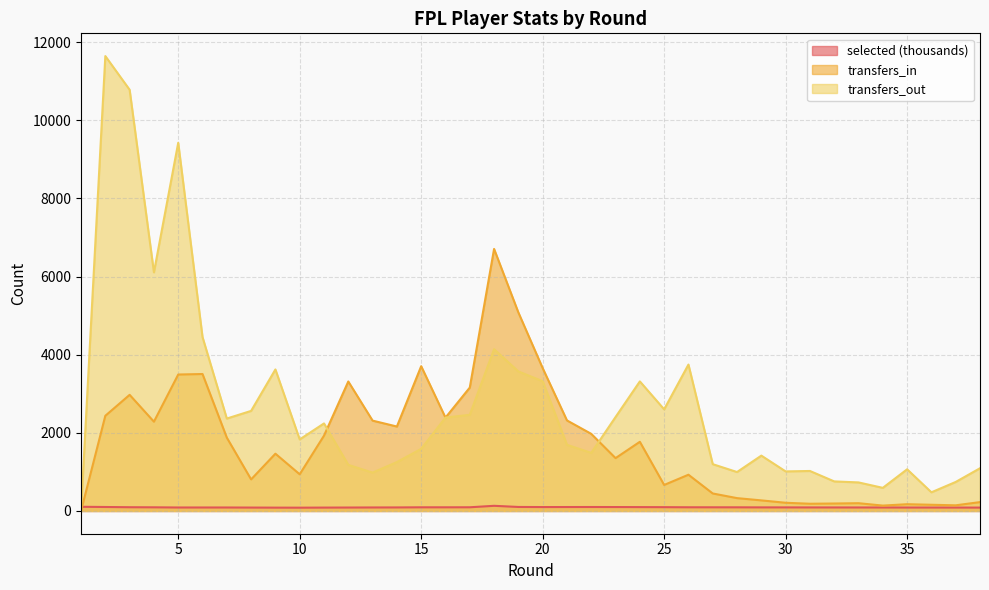

List the series in order of their peak value, lowest first.

selected (thousands), transfers_in, transfers_out